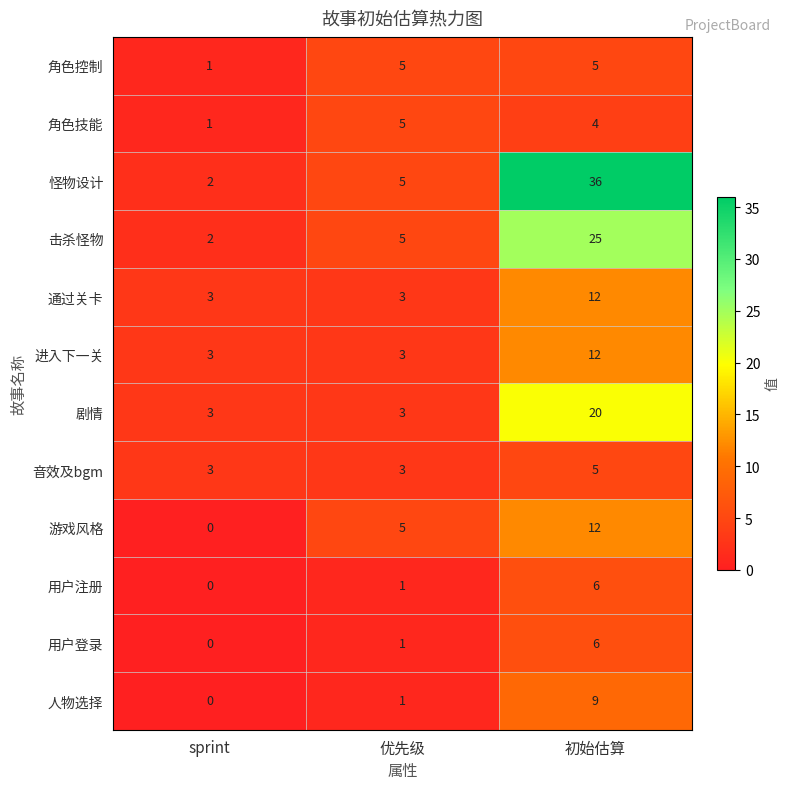

What is the approximate value of 通过关卡 at 优先级?

3